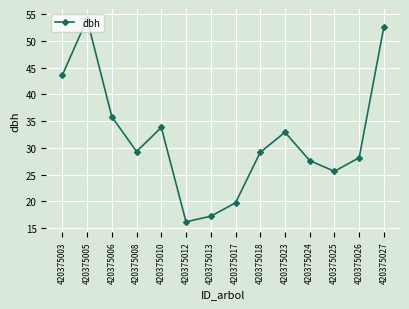

What is the value of the 12th point from the left?

25.6